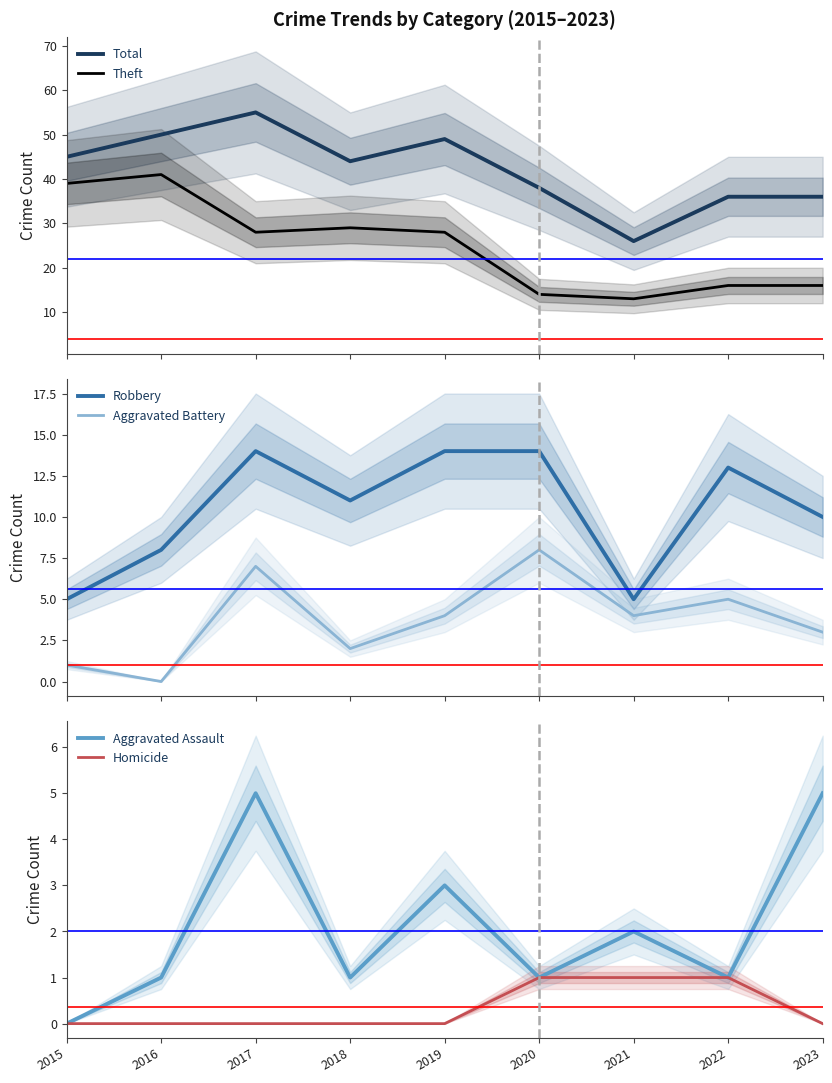

What is the value of the Robbery point at the 6th from the left?

14